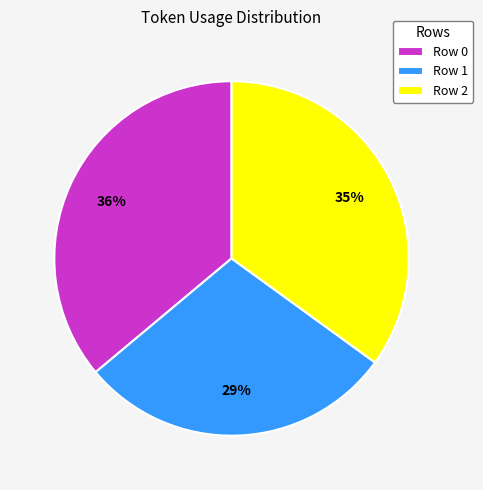

True or false: Row 0 accounts for 36% of the total.

True